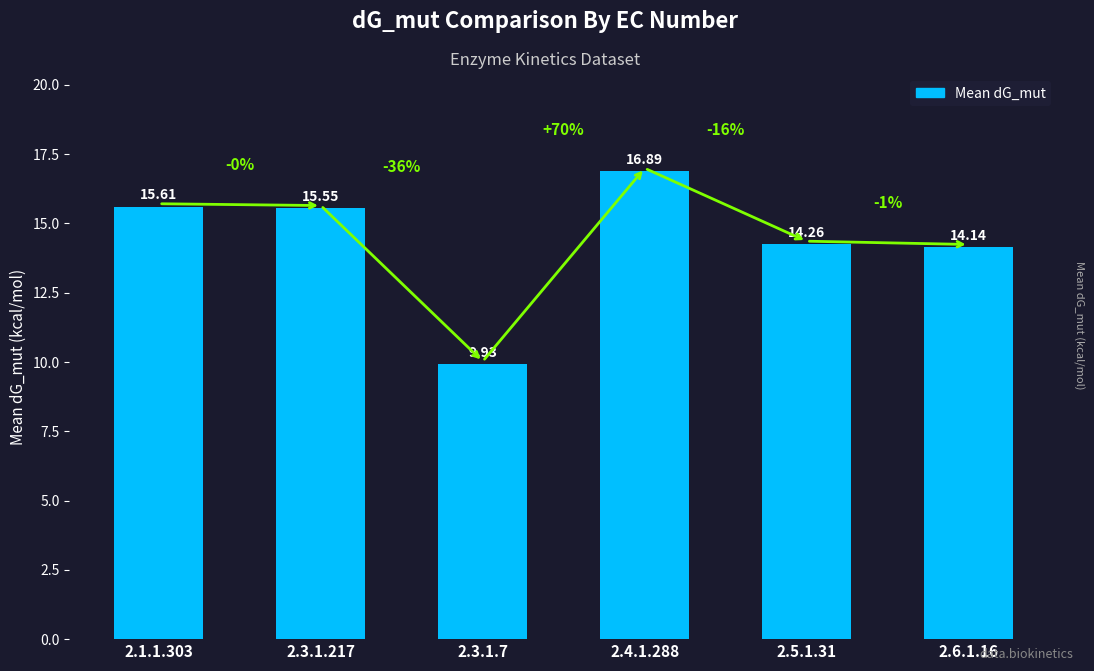

Are the bars grouped side by side (vs. stacked)?

No